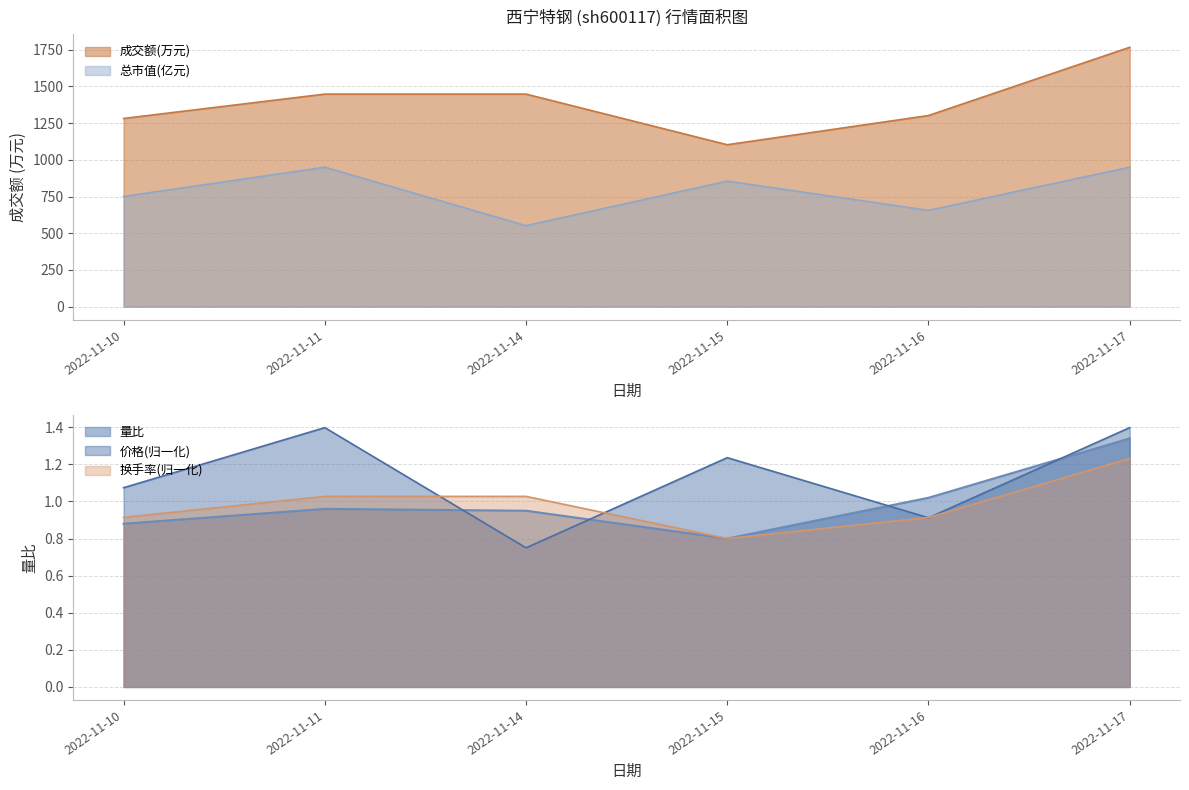

Reading left to right, what are all the values shown in this chart?

量比: 2022-11-10=0.9	2022-11-11=1.0	2022-11-14=0.9	2022-11-15=0.8	2022-11-16=1.0	2022-11-17=1.3
价格: 2022-11-10=1.1	2022-11-11=1.4	2022-11-14=0.8	2022-11-15=1.2	2022-11-16=0.9	2022-11-17=1.4
成交额(万元): 2022-11-10=1282.0	2022-11-11=1448.0	2022-11-14=1448.0	2022-11-15=1103.0	2022-11-16=1302.0	2022-11-17=1767.0
总市值(亿元): 2022-11-10=750.7	2022-11-11=949.9	2022-11-14=551.5	2022-11-15=855.0	2022-11-16=655.8	2022-11-17=949.9
换手率: 2022-11-10=0.9	2022-11-11=1.0	2022-11-14=1.0	2022-11-15=0.8	2022-11-16=0.9	2022-11-17=1.2